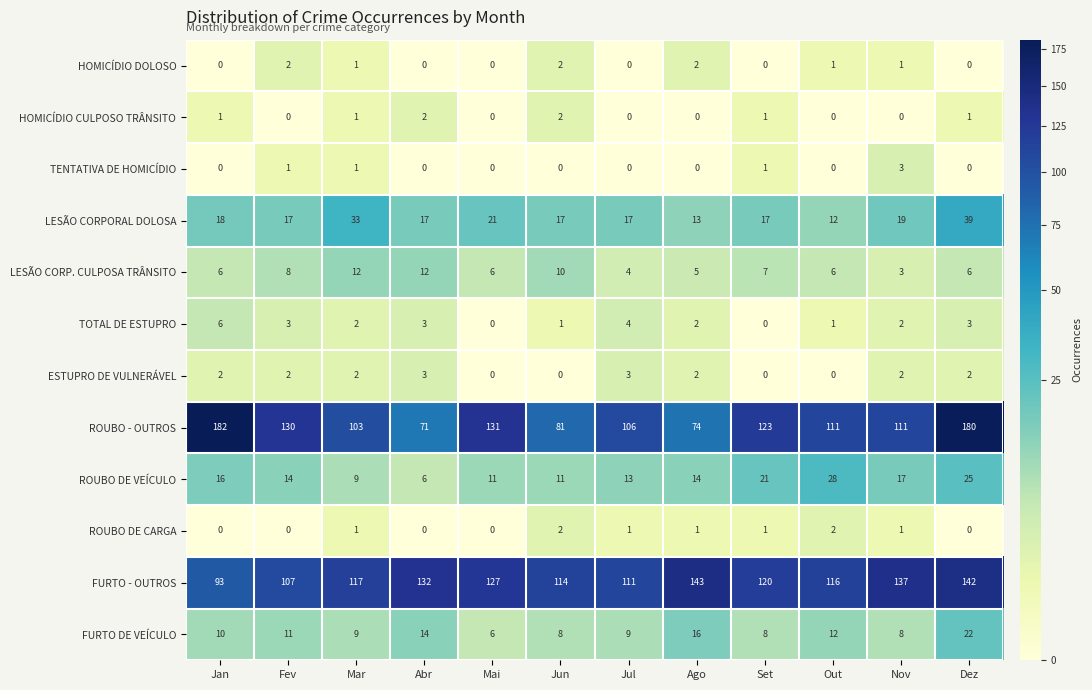

Is the value of HOMICÍDIO DOLOSO at Mar greater than the value of ROUBO DE VEÍCULO at Jun?

No